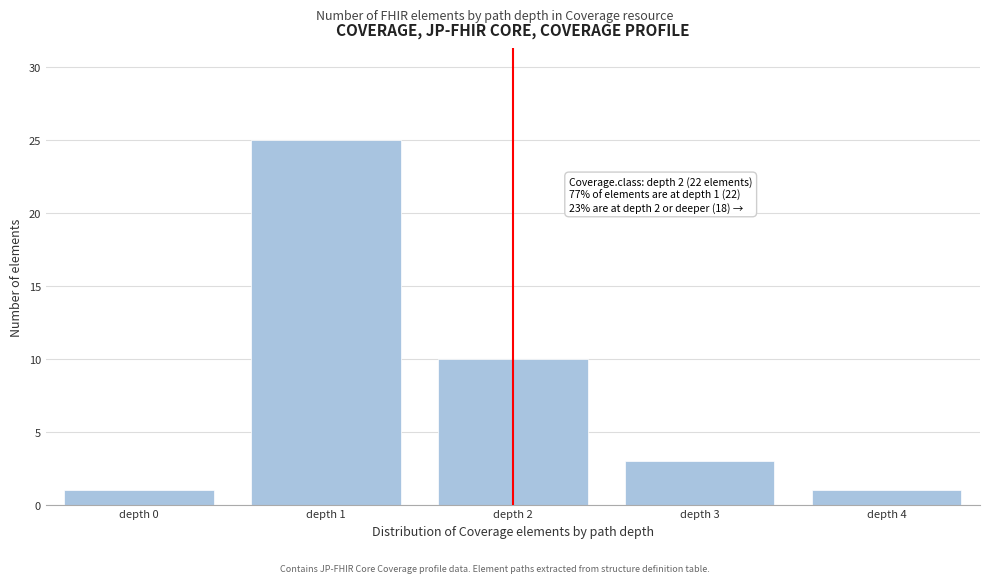

Reading left to right, list all the values displayed in this chart.

depth 0=1	depth 1=25	depth 2=10	depth 3=3	depth 4=1